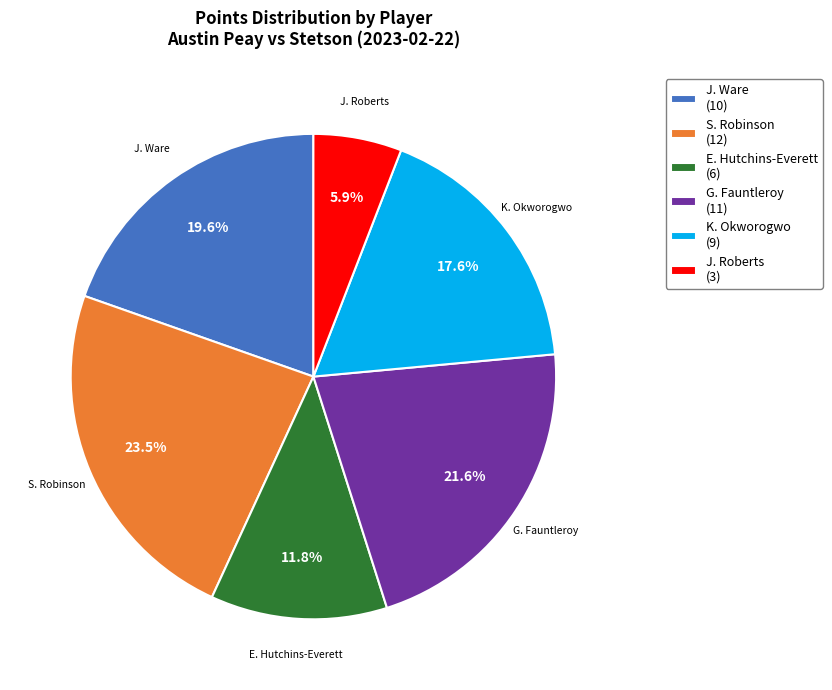

Which category has the biggest portion of the pie?

S. Robinson (12)